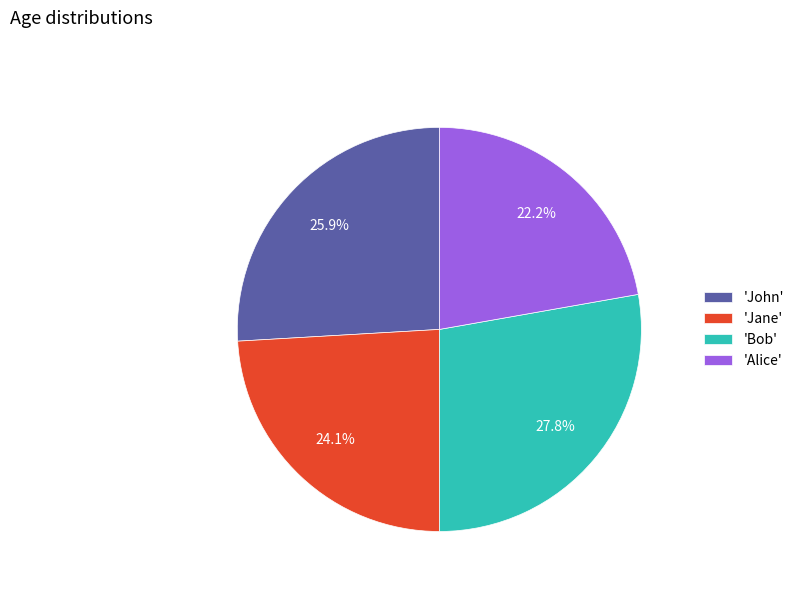

Does 'John' account for over 50% of the chart?

No